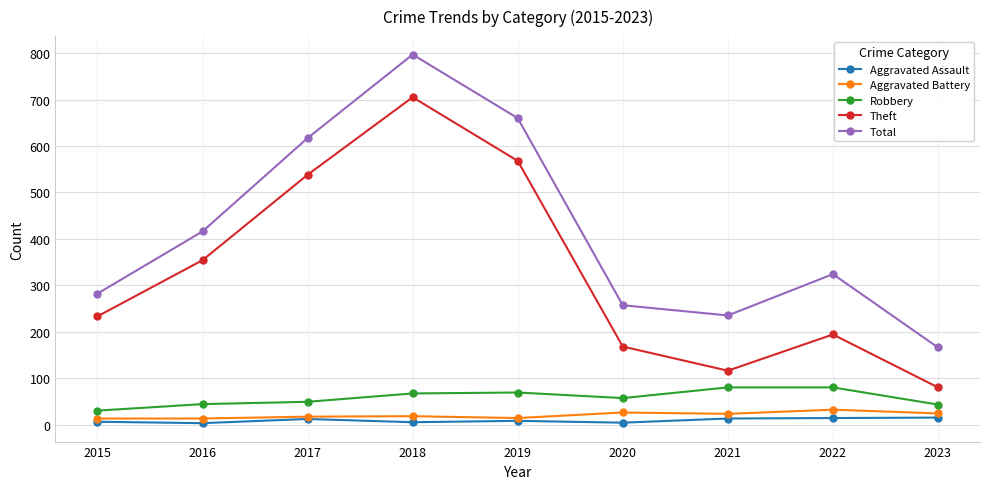

At which category does Aggravated Assault reach its first local peak?

2017